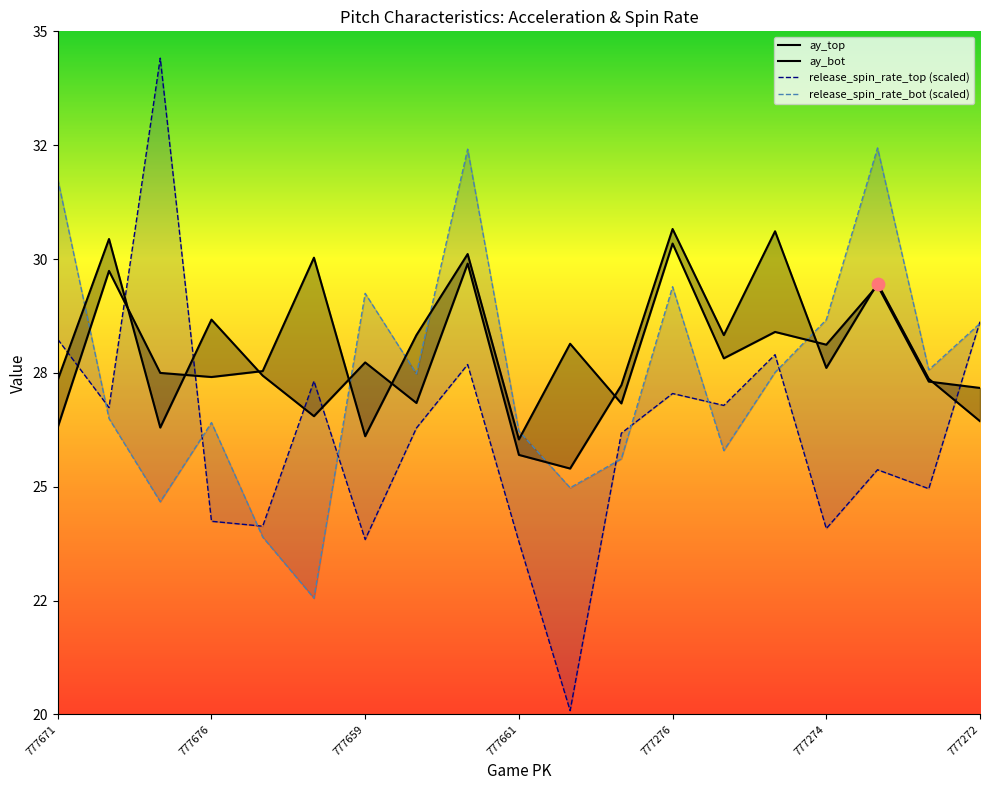

What are all the series names shown in the legend?

ay_top, ay_bot, release_spin_rate_top (scaled), release_spin_rate_bot (scaled)